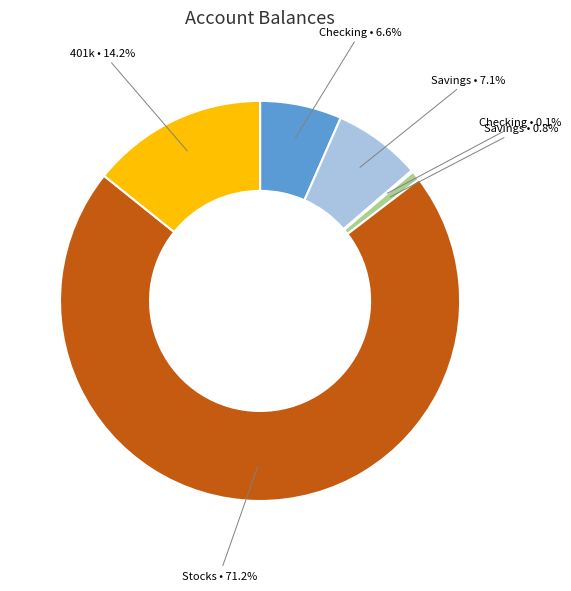

Does any single category account for the majority?

Yes